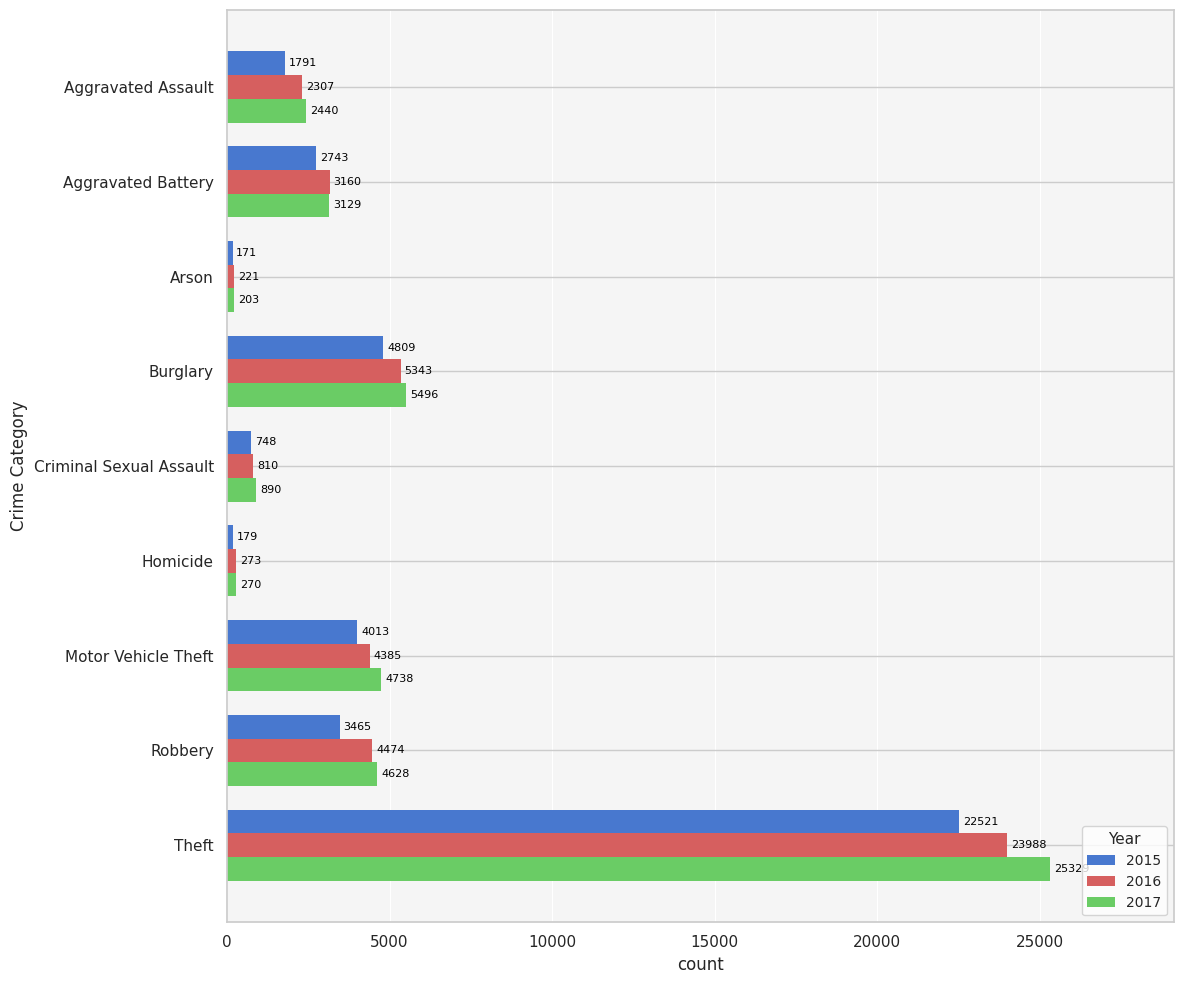

True or false: 2016 has a value of 273 at Homicide.

True